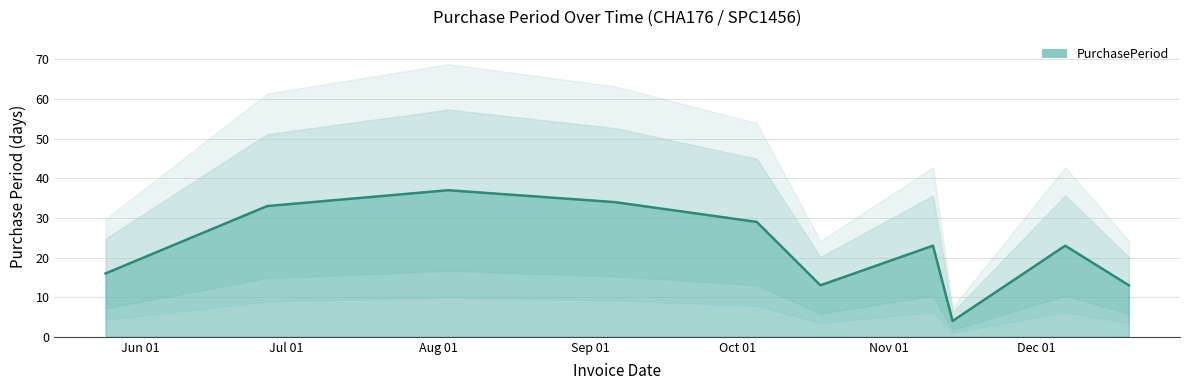

How many lines are shown in the chart?

1